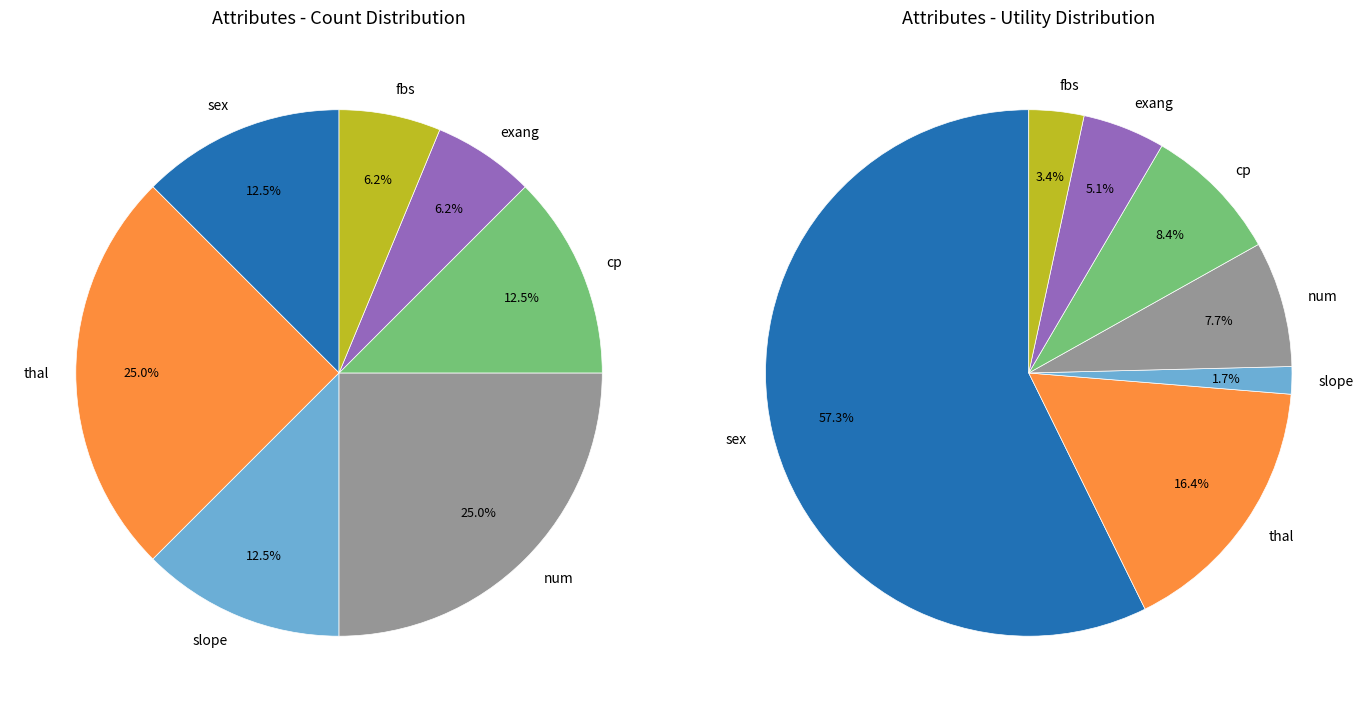

Count the number of slices in the pie.

7